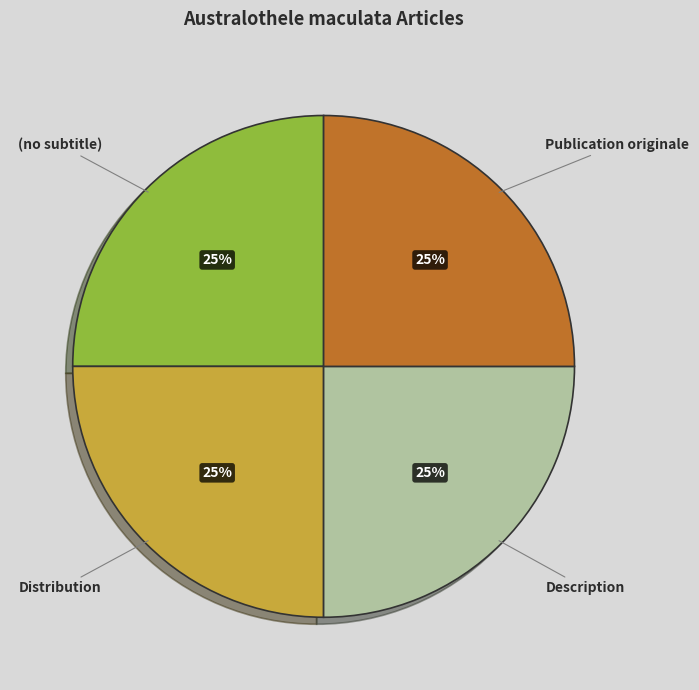

Does (no subtitle) represent more than half of the total?

No